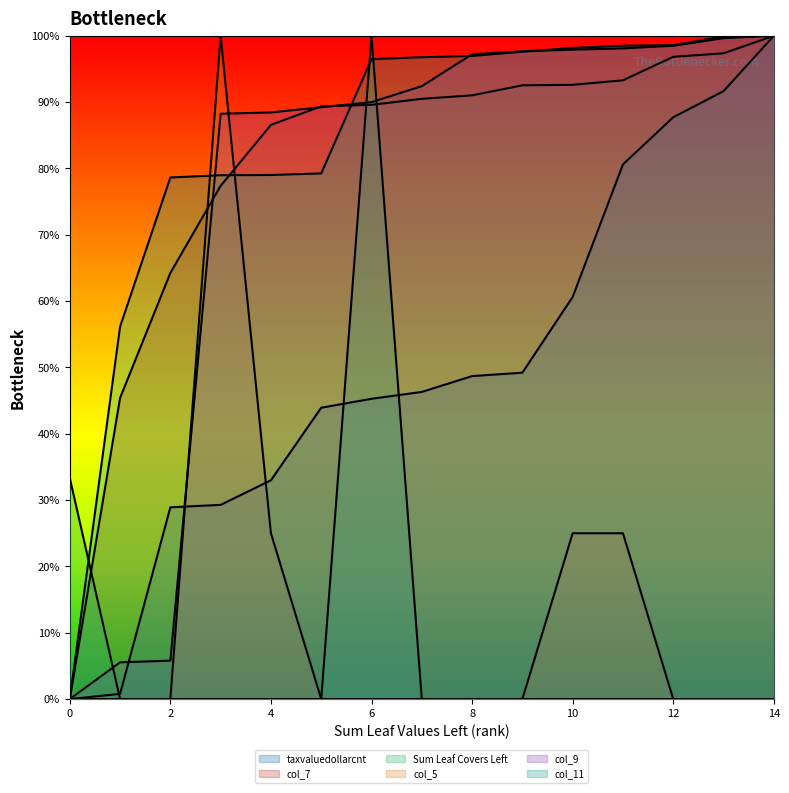

True or false: taxvaluedollarcnt and col_7 intersect in this chart.

False